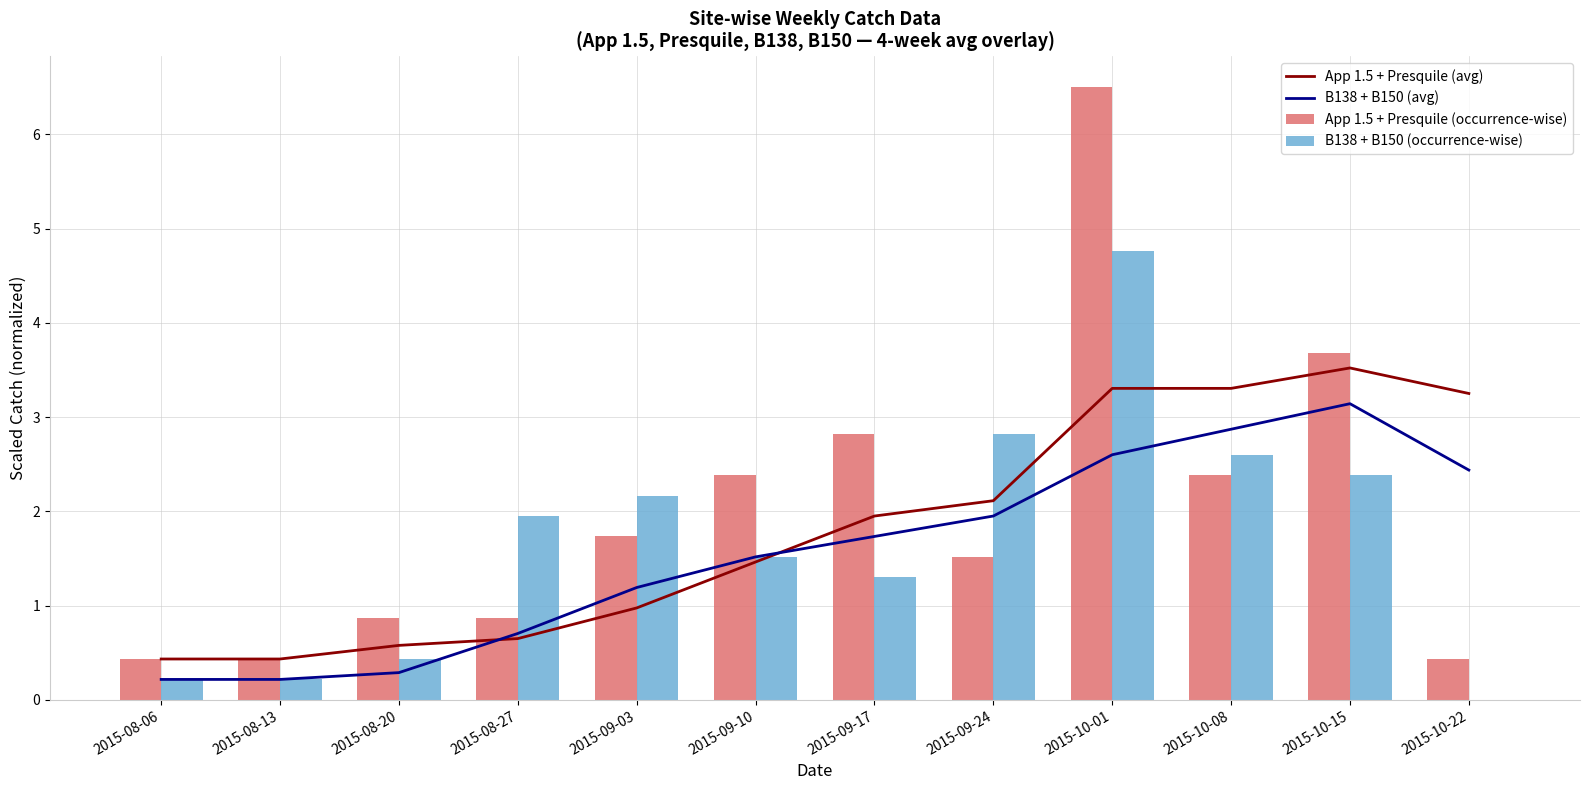

The App 1.5 + Presquile (occurrence-wise) series shows 0.7 at 2015-08-13. True or false?

False